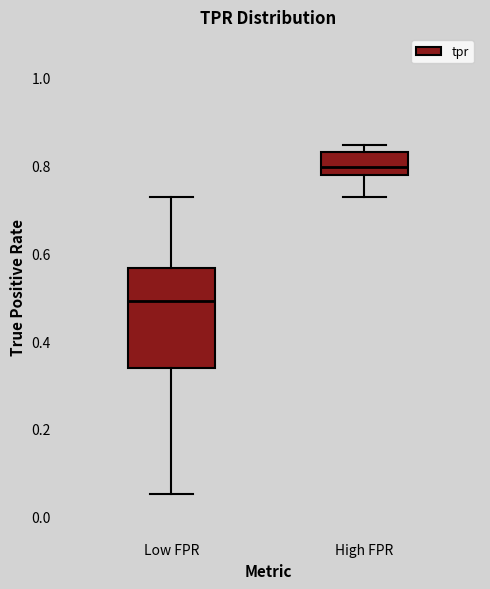

Where is the lower edge of the box for High FPR on the y-axis? The values are not printed on the chart, so give them approximately, as read against the axis.

0.78